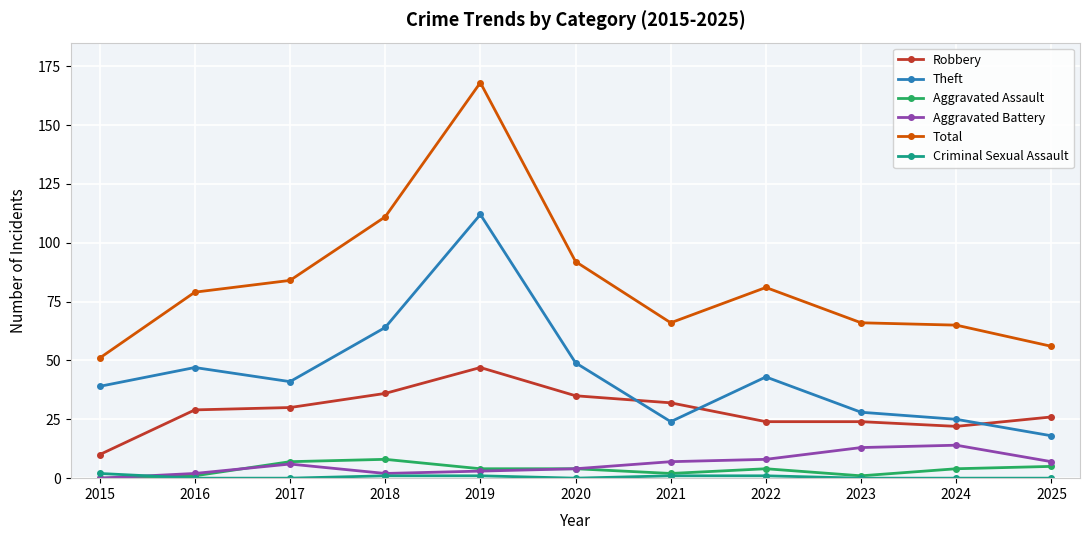

The Robbery series shows 79 at 2019. True or false?

False